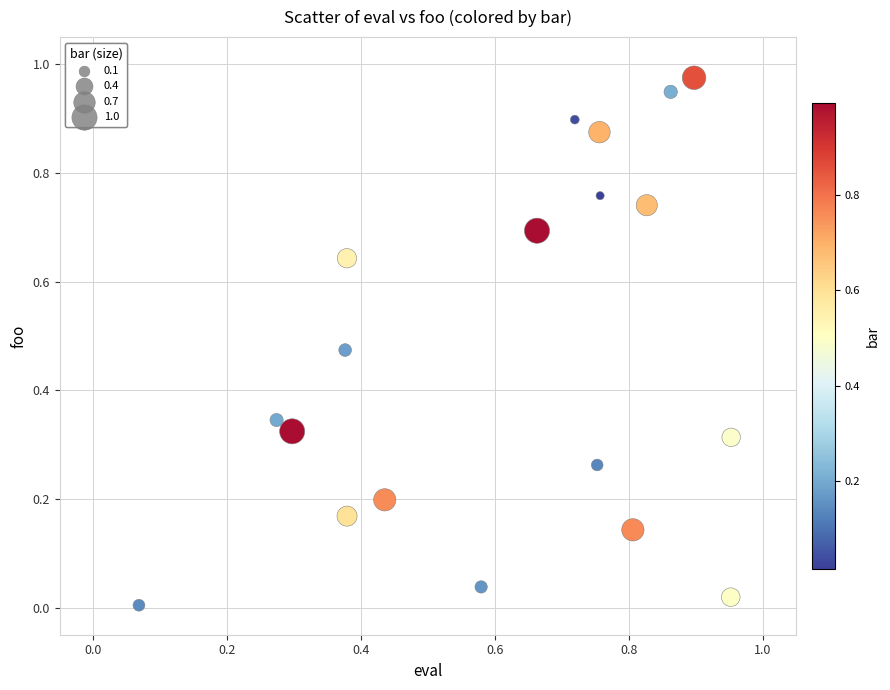

How many data points are displayed?

19